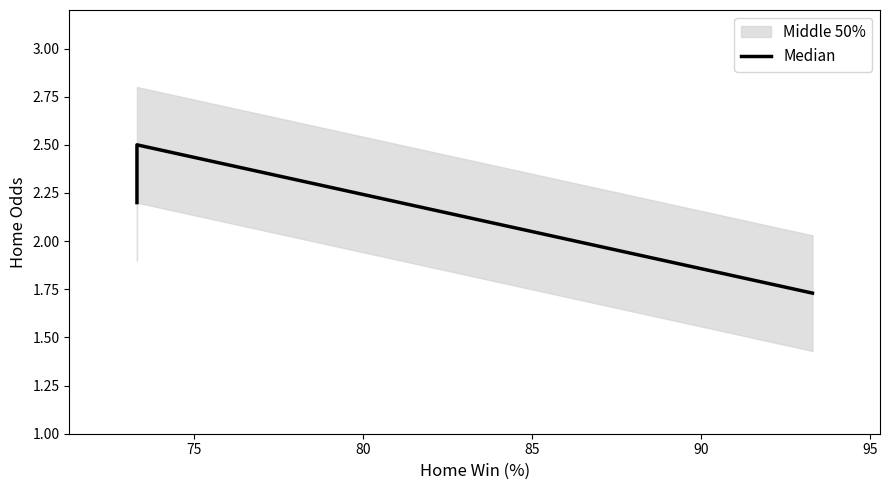

What is the sum of all values?

8.8